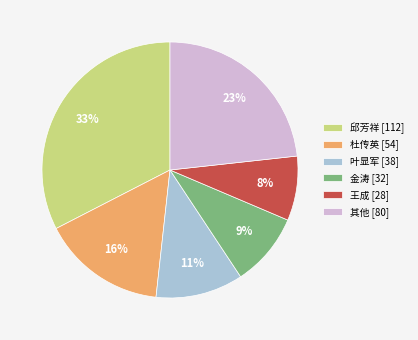

Which has a higher value, 王成 [28] or 金涛 [32]?

金涛 [32]